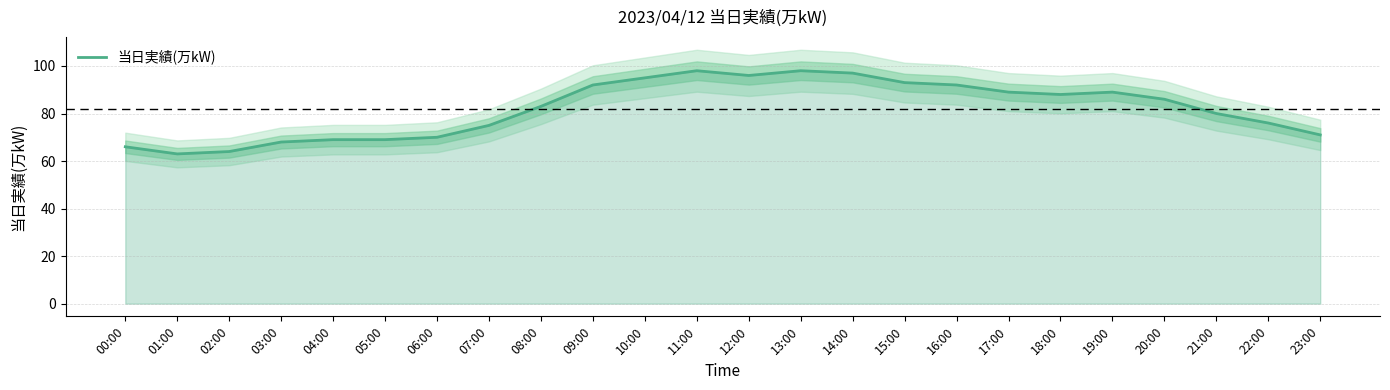

At which label does the data first exceed 86?

09:00